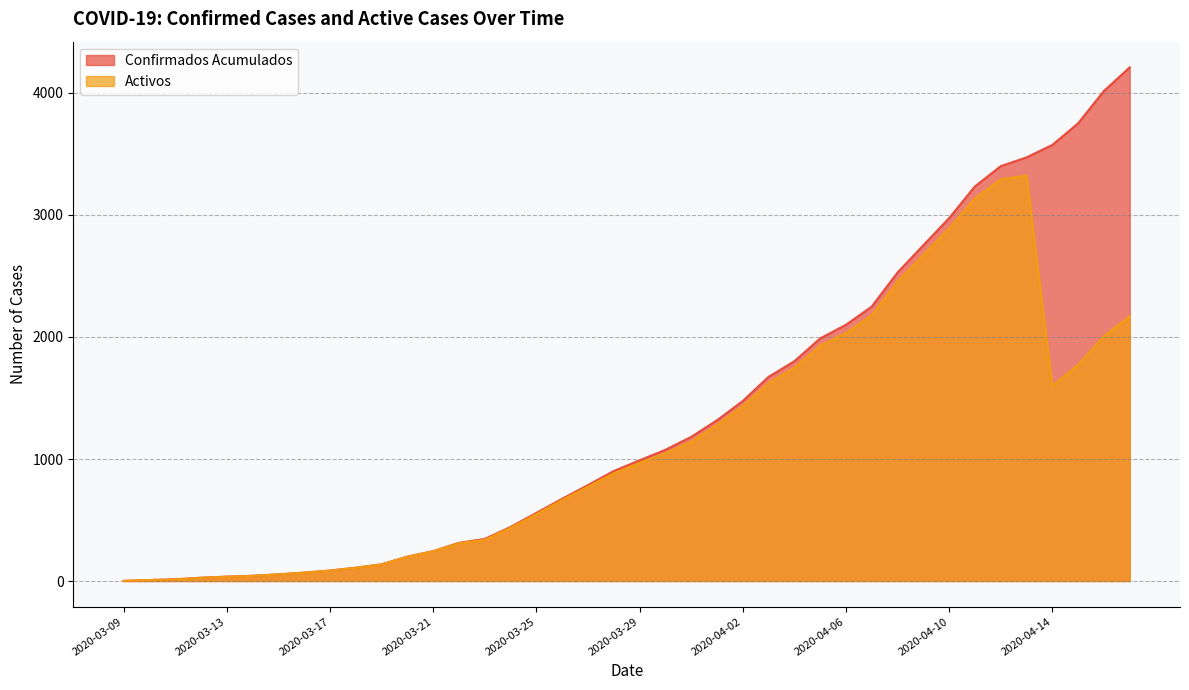

True or false: Confirmados Acumulados and Activos intersect in this chart.

False